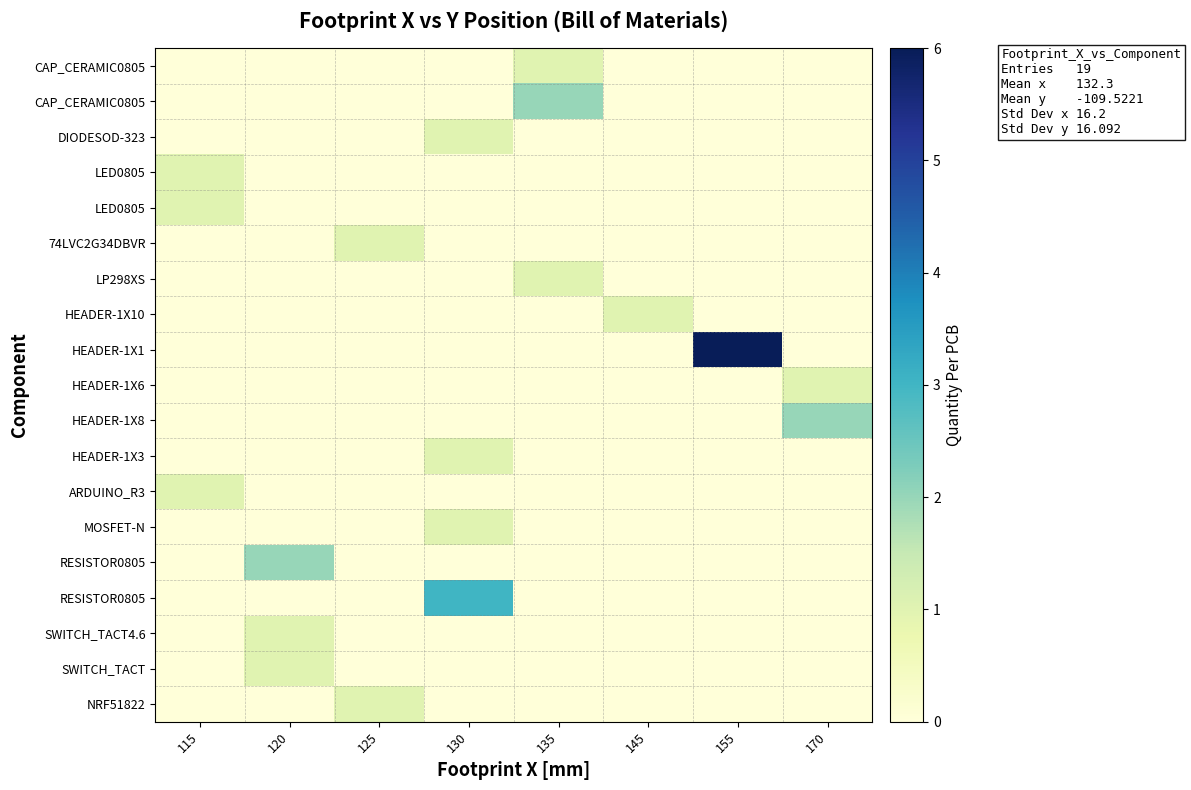

What is the spread (max minus min) of values at 170?

2